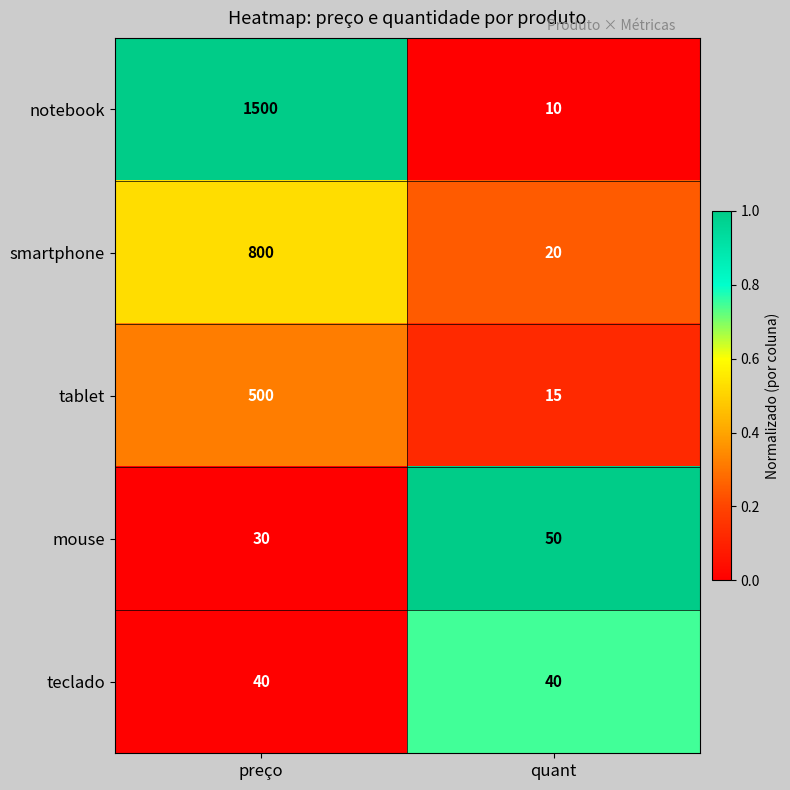

Rank the series by their maximum value, from highest to lowest.

notebook, smartphone, tablet, mouse, teclado